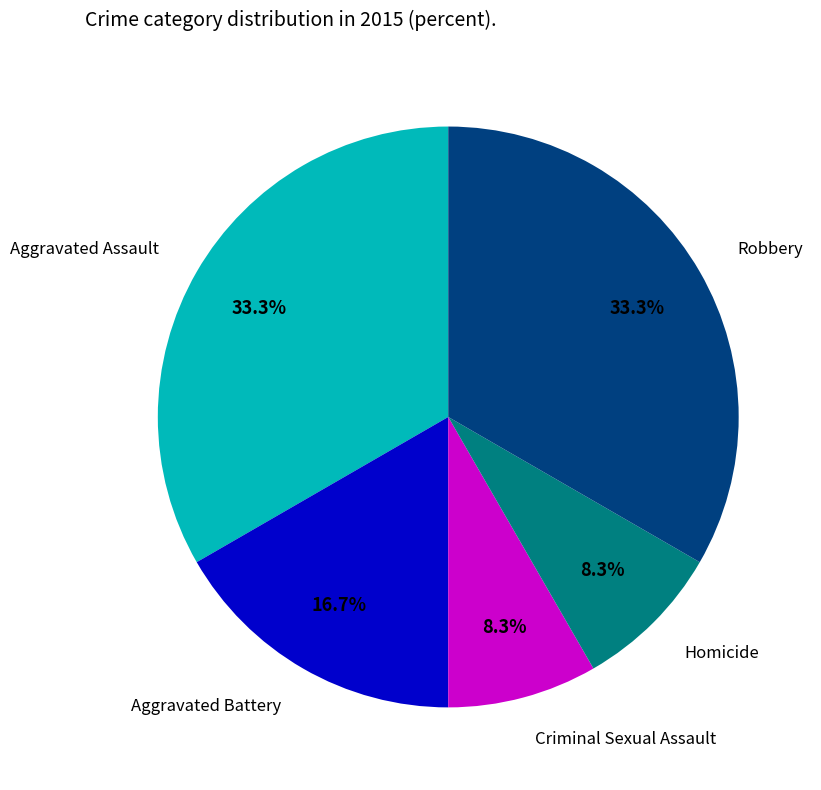

True or false: Criminal Sexual Assault accounts for 8% of the total.

True